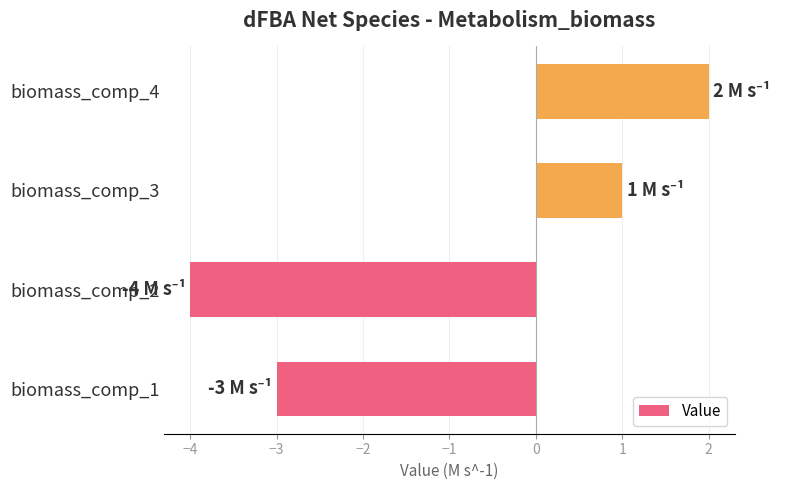

True or false: the data shows -2 at biomass_comp_1.

False